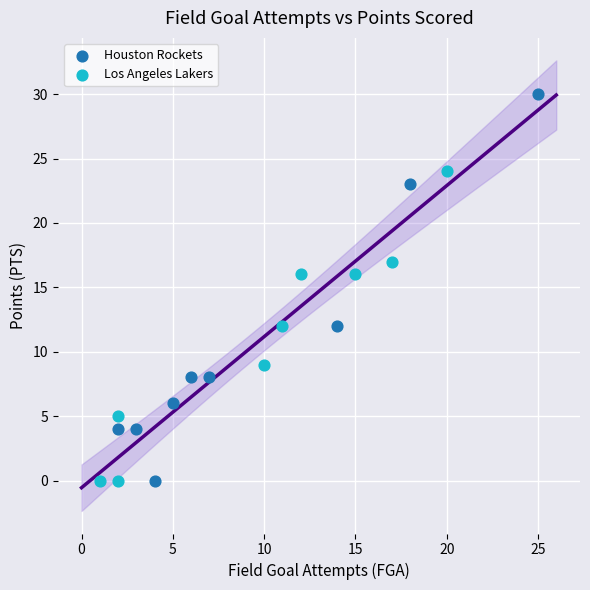

Which series has the widest spread of Y values?

Houston Rockets